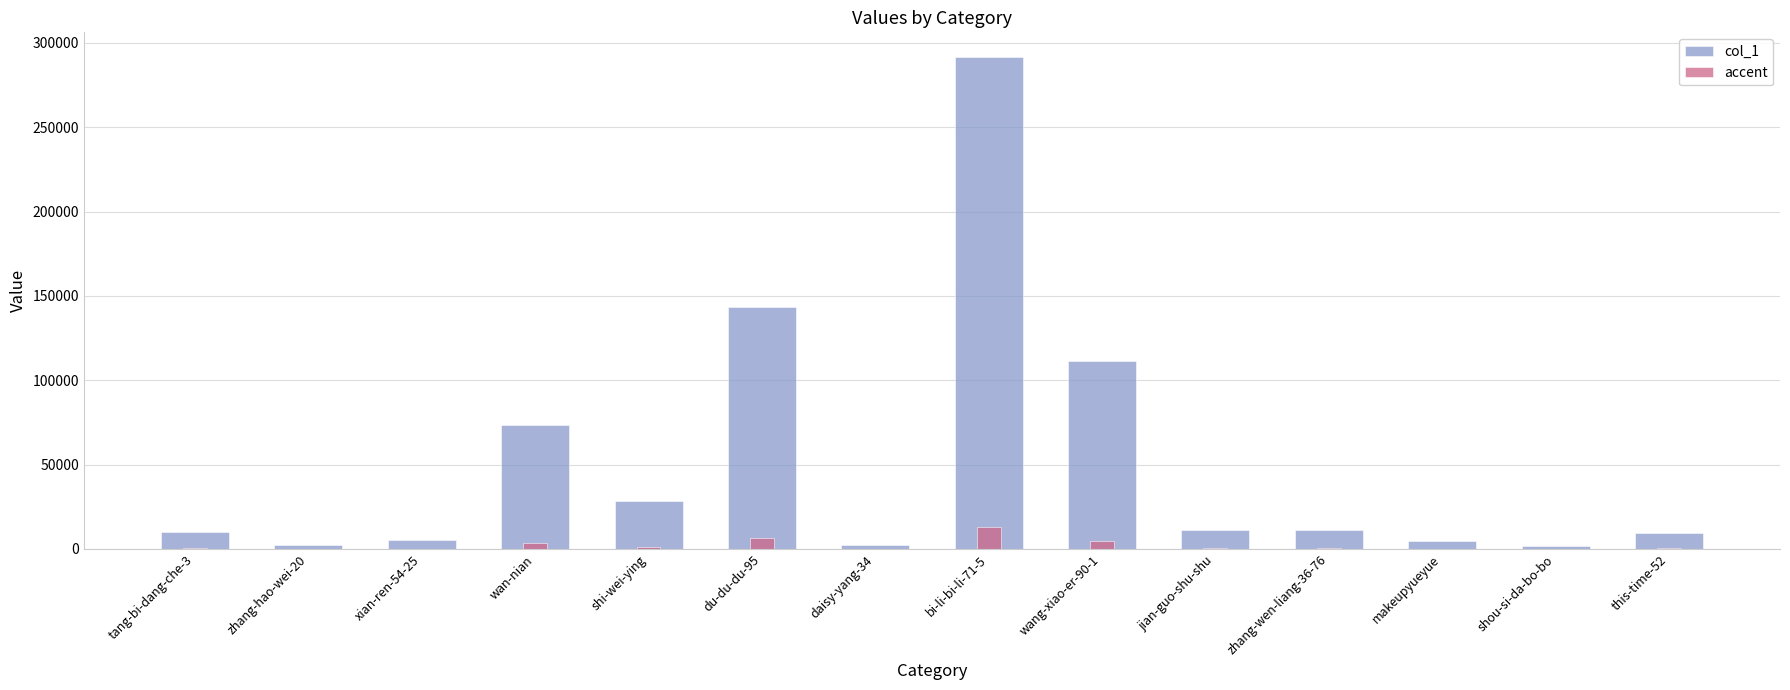

How many bars are there in total?

28